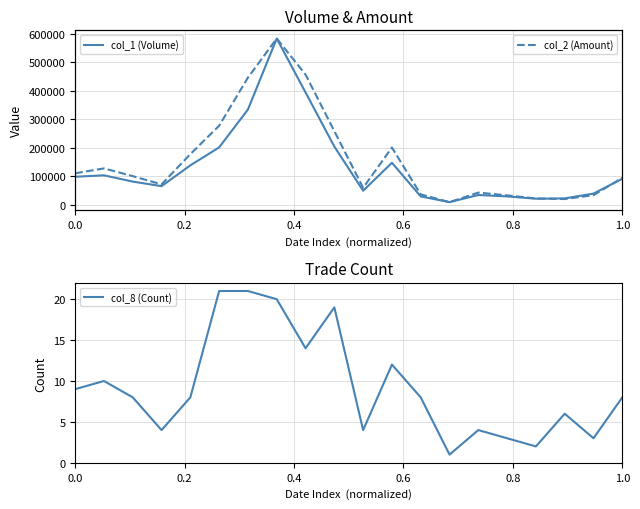

List the series in order of their overall mean, highest first.

col_2 (Amount), col_1 (Volume), col_8 (Count)